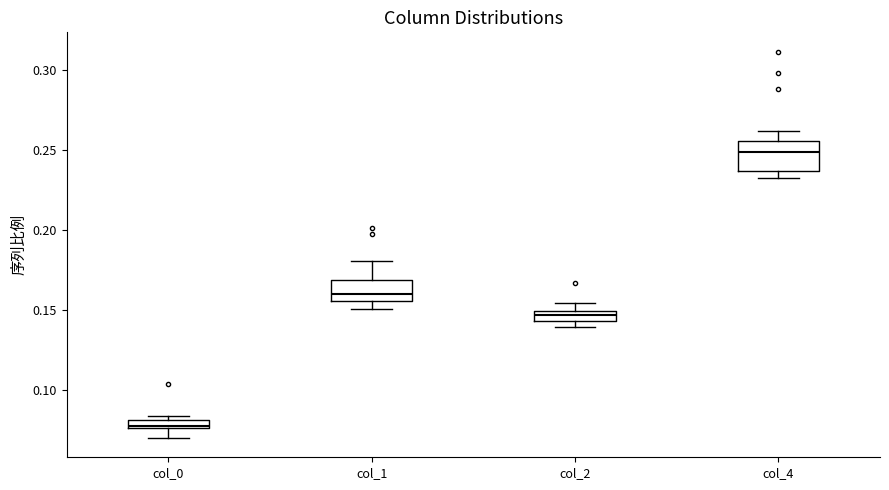

Comparing the boxes themselves (not the whiskers), which one is the tallest?

col_4